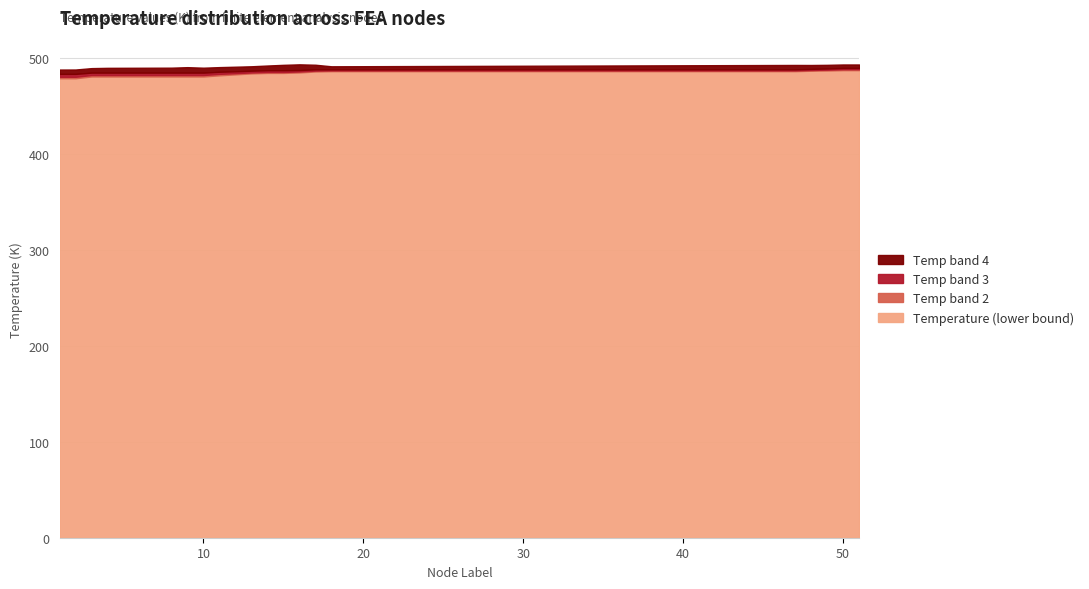

What are all the series names shown in the legend?

Temperature (lower bound), Temp band 2, Temp band 3, Temp band 4